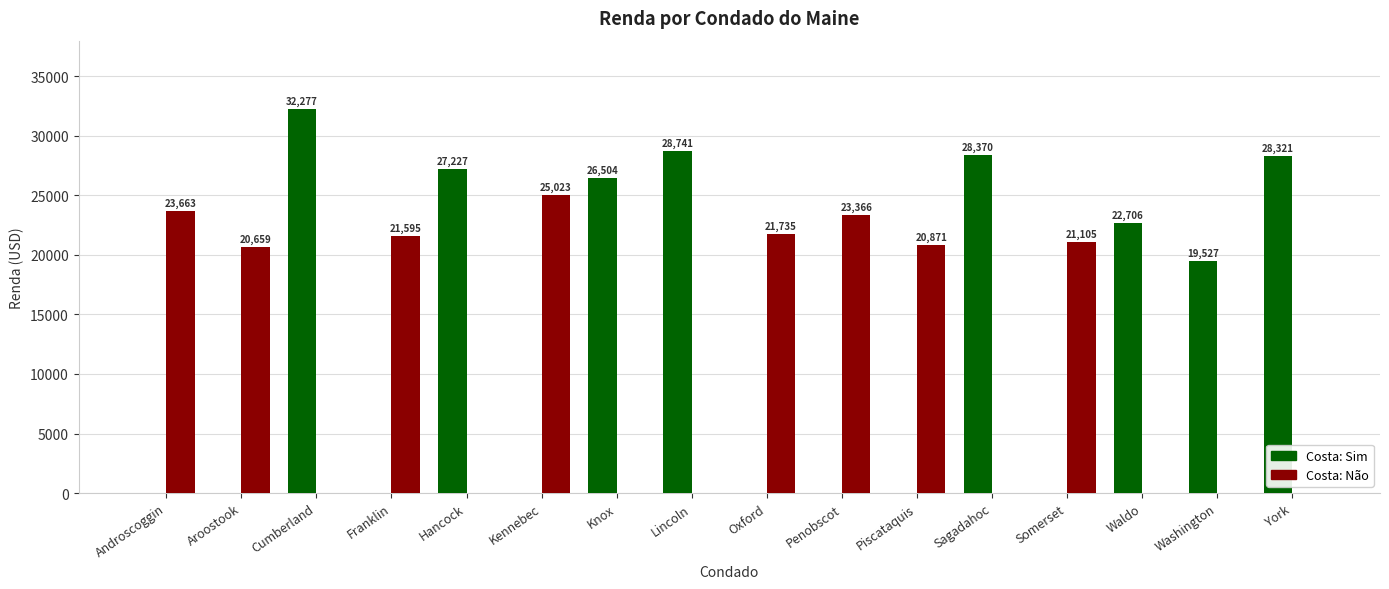

Are the bars horizontal?

No